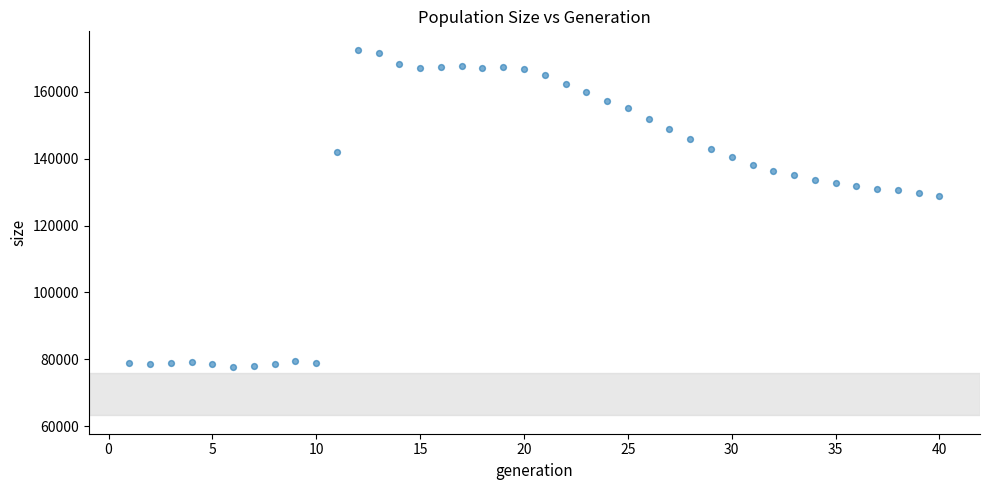

What is the range of X values (max minus min)?

39